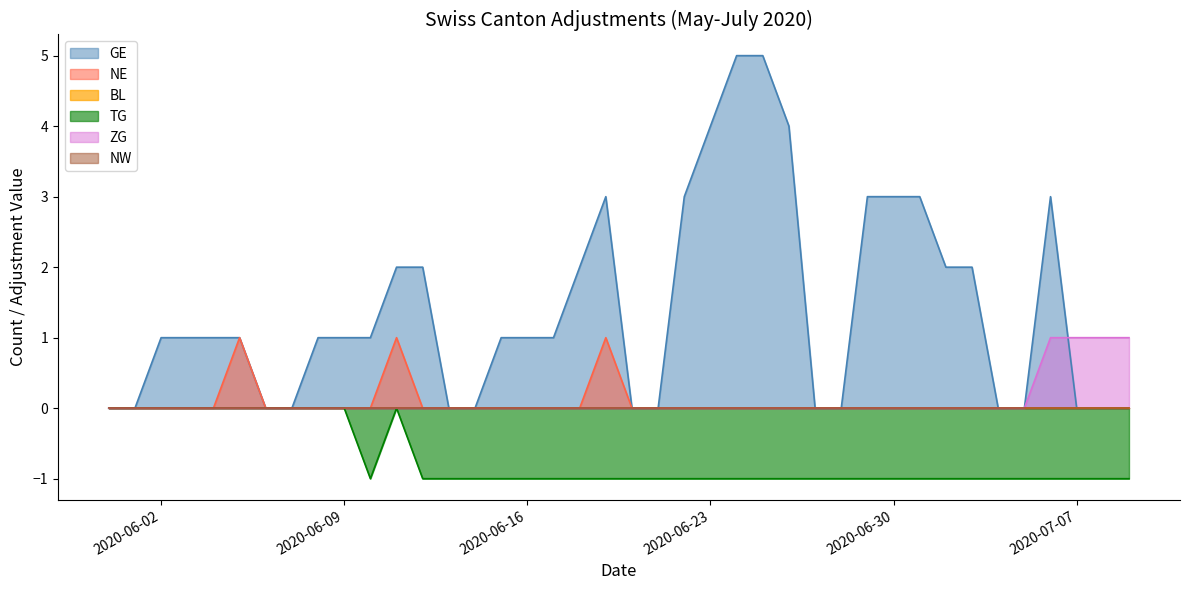

What is the label of the 25th point from the right?

2020-06-15